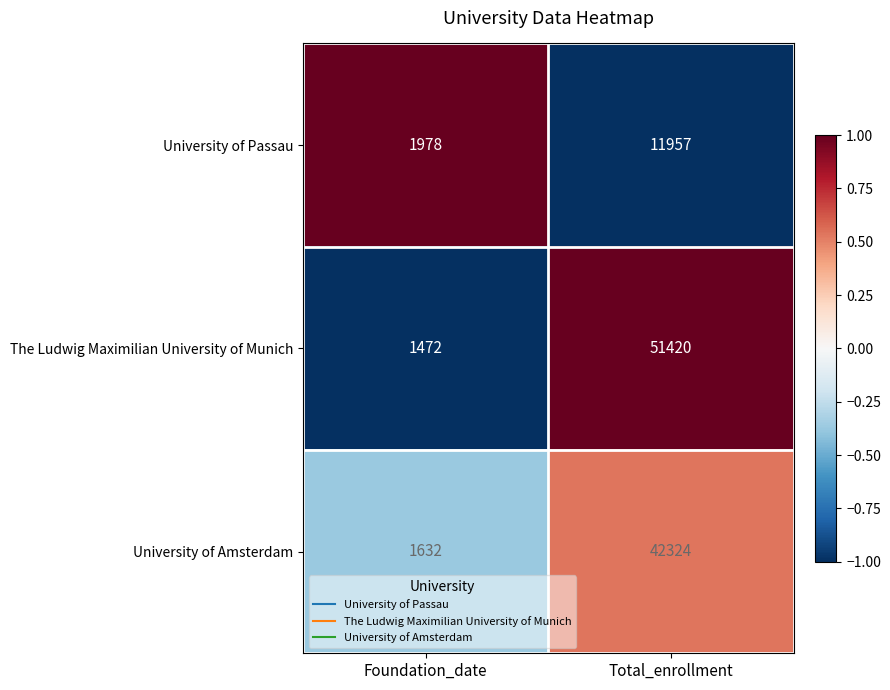

Rank the series at Foundation_date from highest to lowest value.

University of Passau, University of Amsterdam, The Ludwig Maximilian University of Munich